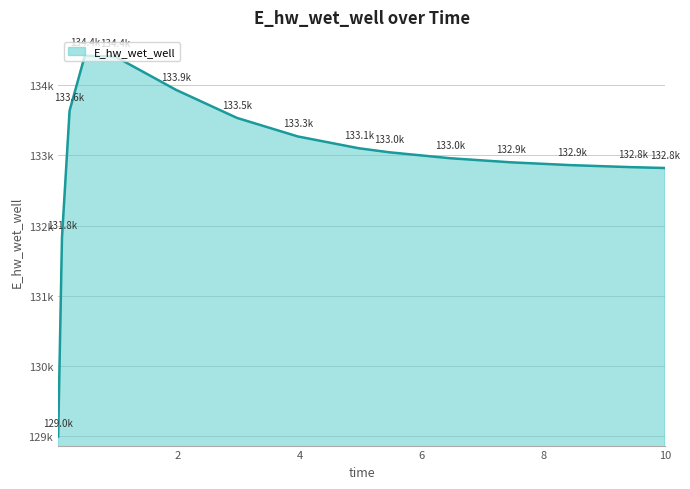

Does the chart have visible grid lines?

Yes